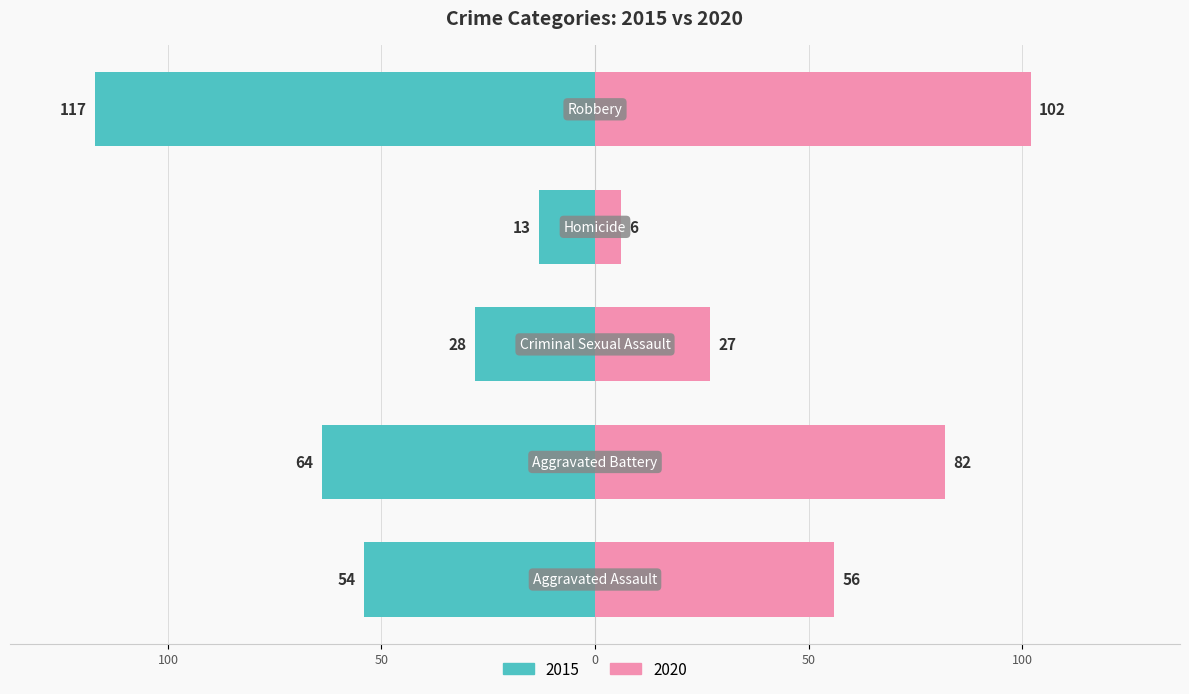

Reading right to left, what are all the values shown in this chart?

2015: -117	-13	-28	-64	-54
2020: 102	6	27	82	56